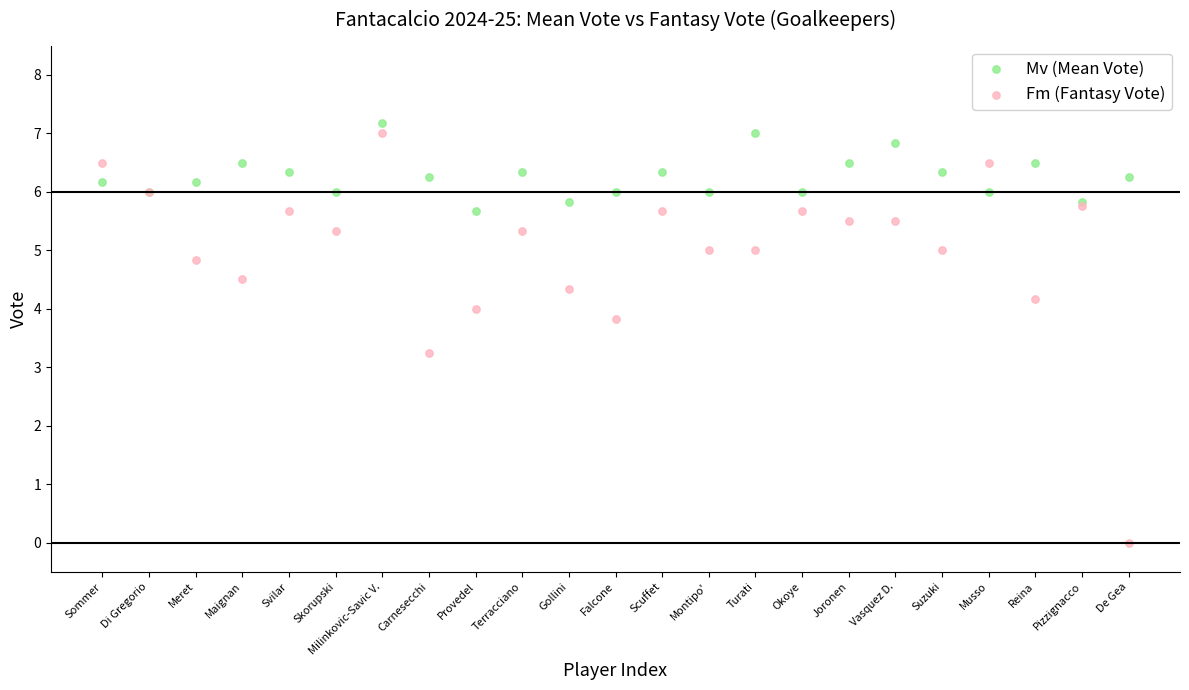

Which series contains the lowest Y value?

Fm (Fantasy Vote)